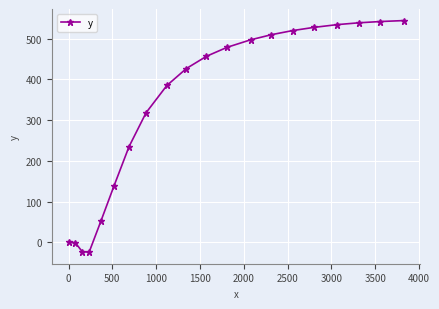

How many values exceed 456?

10